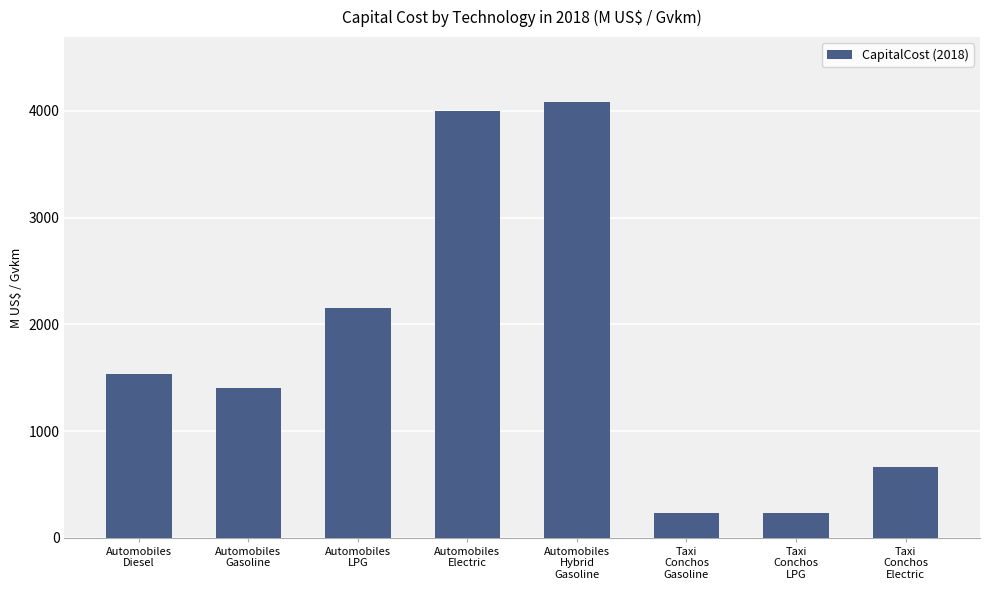

What is the average value?

1787.8